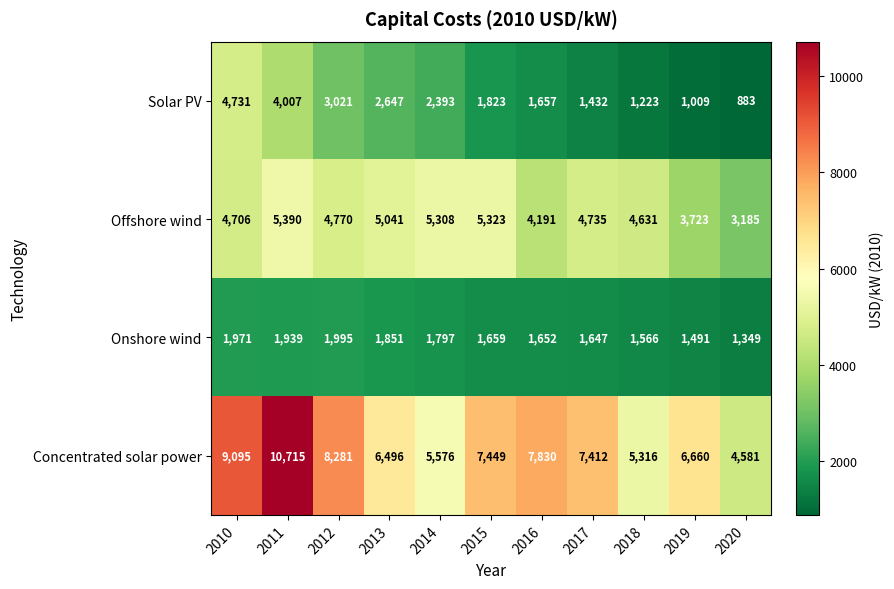

Between 2018 and 2019, which series saw the biggest shift?

Concentrated solar power